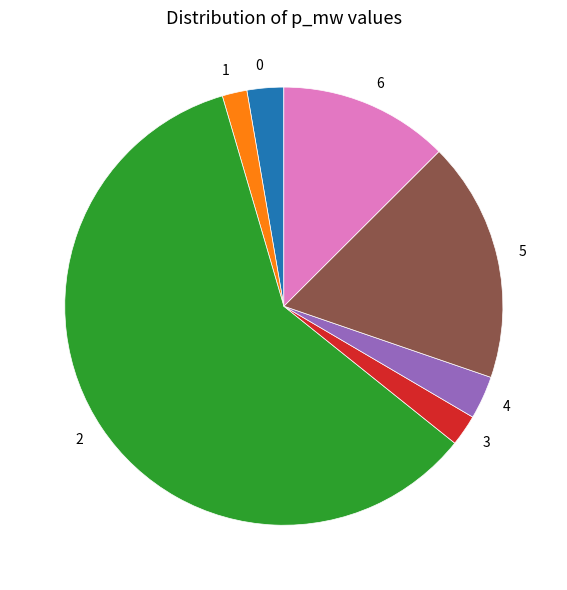

Do 3 and 6 together represent more than half of the pie?

No